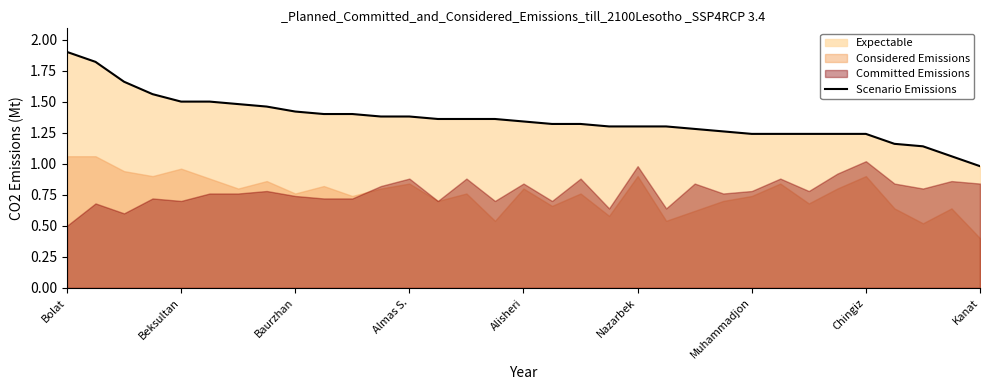

Reading left to right, list all the values displayed in this chart.

1.9	1.8	1.7	1.6	1.5	1.5	1.5	1.5	1.4	1.4	1.4	1.4	1.4	1.4	1.4	1.4	1.3	1.3	1.3	1.3	1.3	1.3	1.3	1.3	1.2	1.2	1.2	1.2	1.2	1.2	1.1	1.1	1.0